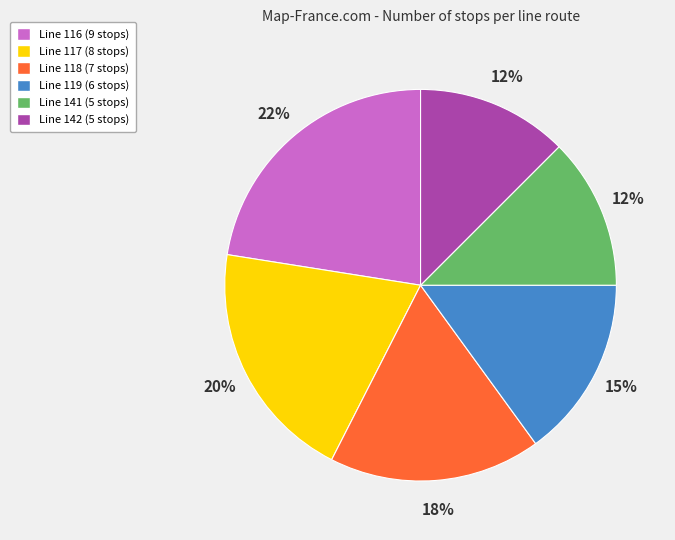

Do Line 142 (5 stops) and Line 117 (8 stops) together represent more than half of the pie?

No